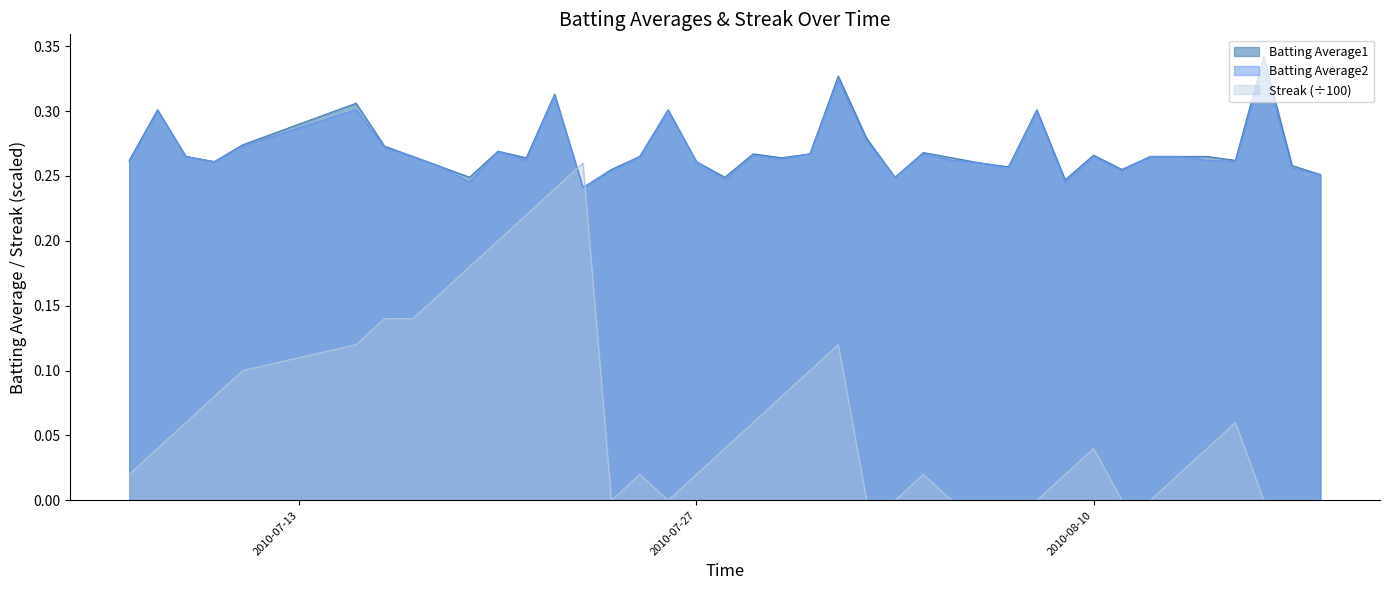

Reading right to left, what are all the values shown in this chart?

Batting Average1: 0.3	0.3	0.3	0.3	0.3	0.3	0.3	0.3	0.3	0.2	0.3	0.3	0.3	0.3	0.3	0.2	0.3	0.3	0.3	0.3	0.3	0.2	0.3	0.3	0.3	0.3	0.2	0.3	0.3	0.3	0.2	0.3	0.3	0.3	0.3	0.3	0.3	0.3	0.3	0.3
Batting Average2: 0.3	0.3	0.3	0.3	0.3	0.3	0.3	0.3	0.3	0.2	0.3	0.3	0.3	0.3	0.3	0.2	0.3	0.3	0.3	0.3	0.3	0.2	0.3	0.3	0.3	0.3	0.2	0.3	0.3	0.3	0.2	0.3	0.3	0.3	0.3	0.3	0.3	0.3	0.3	0.3
Streak: 0.0	0.0	0.0	0.1	0.0	0.0	0.0	0.0	0.0	0.0	0.0	0.0	0.0	0.0	0.0	0.0	0.0	0.1	0.1	0.1	0.1	0.0	0.0	0.0	0.0	0.0	0.3	0.2	0.2	0.2	0.2	0.2	0.1	0.1	0.1	0.1	0.1	0.1	0.0	0.0